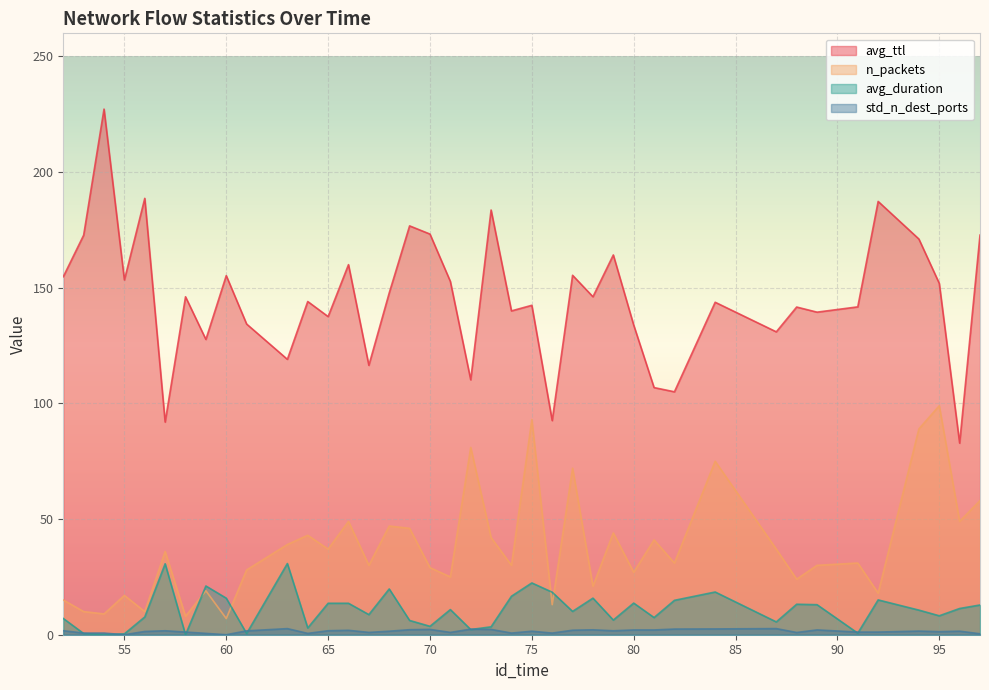

True or false: avg_ttl has more than 2 points higher than both neighbors.

True